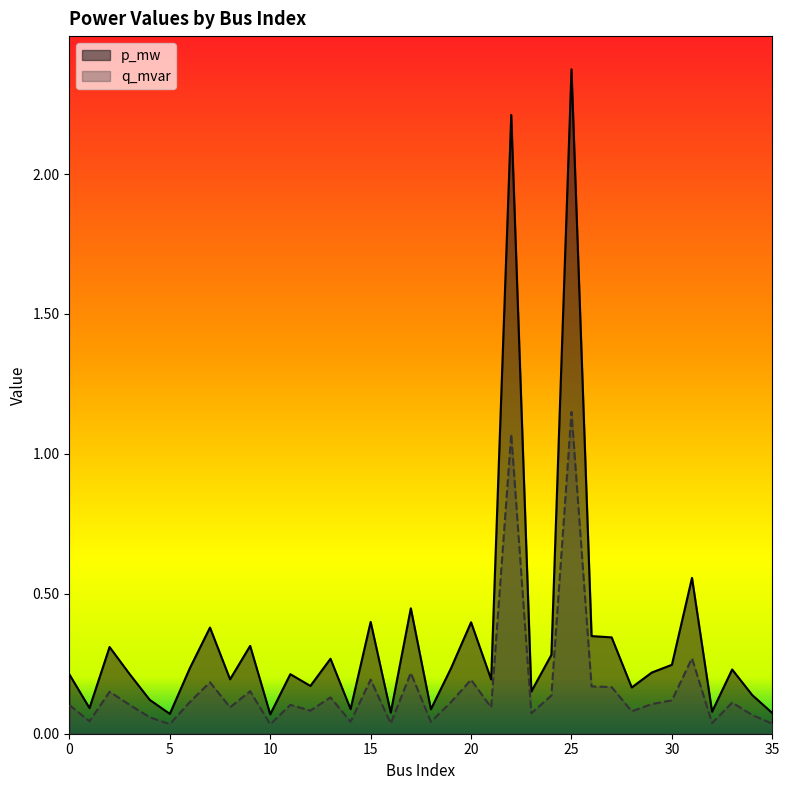

What is the total value across all series at 7?

0.6